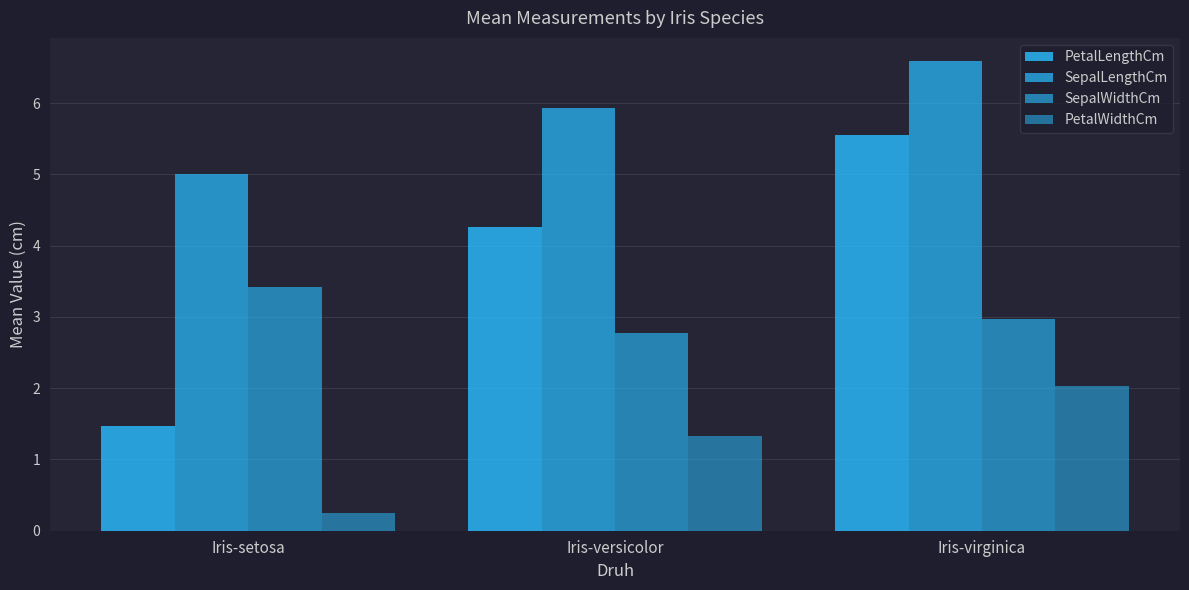

How many values in the PetalLengthCm series exceed 4?

2